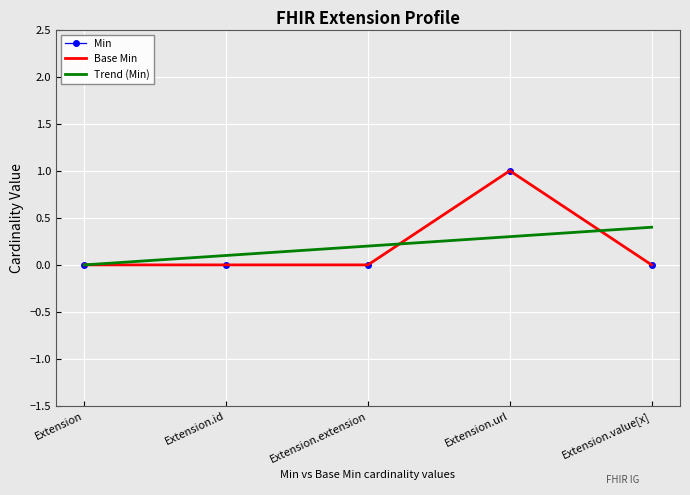

What are all the series names shown in the legend?

Min, Base Min, Trend (Min)